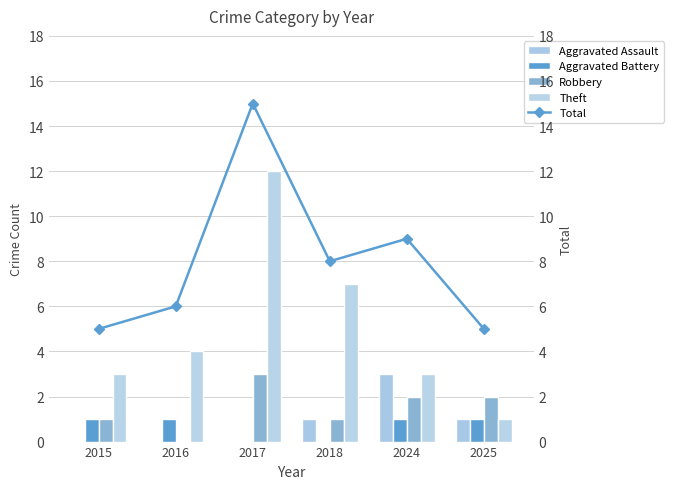

The value of Aggravated Assault at 2016 is 0. True or false?

True